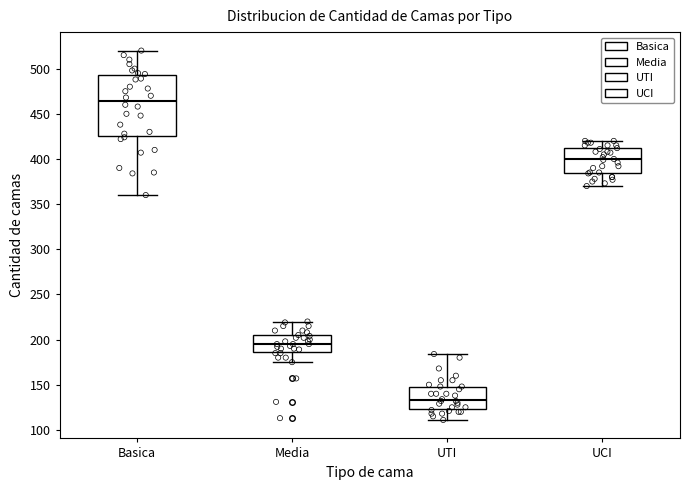

Which box's median line is the lowest?

UTI